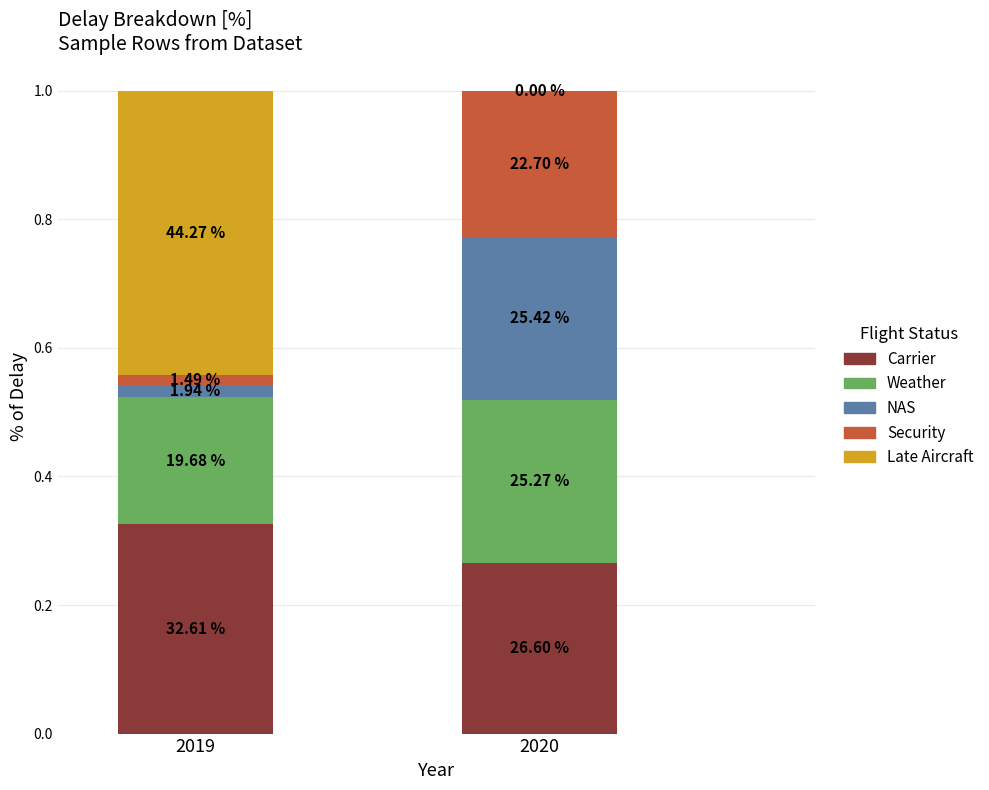

Are the bars horizontal?

No